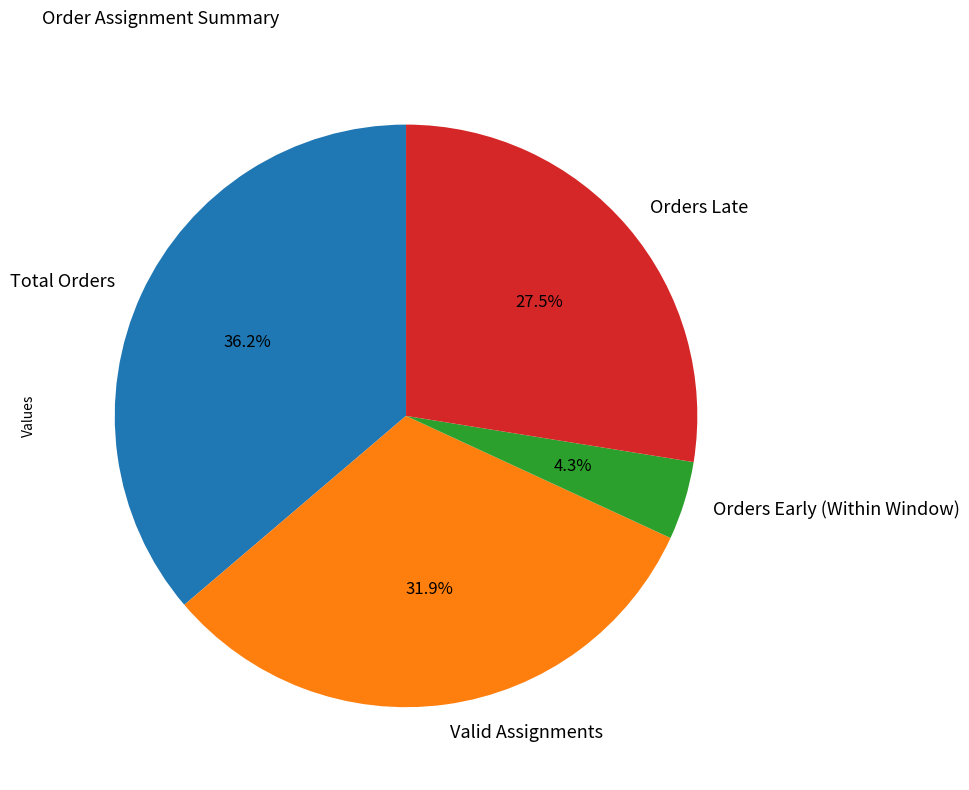

Is it true that Orders Early (Within Window) is 4% of the pie?

True